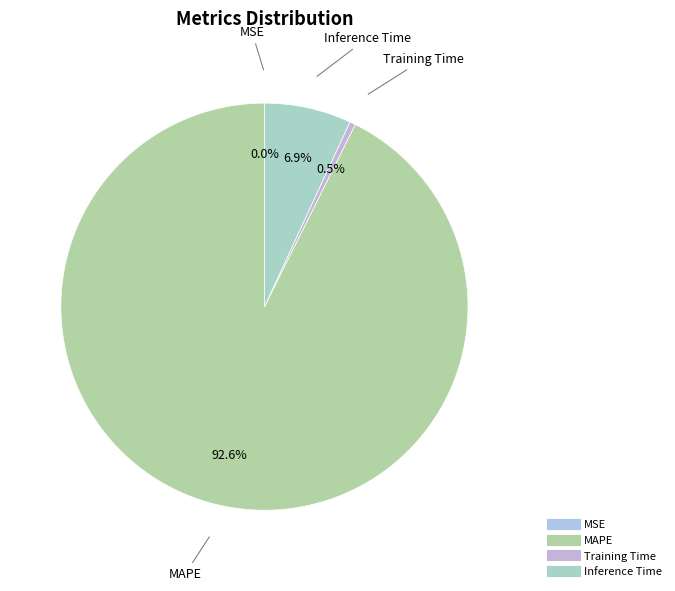

Which has a higher value, MAPE or Inference Time?

MAPE